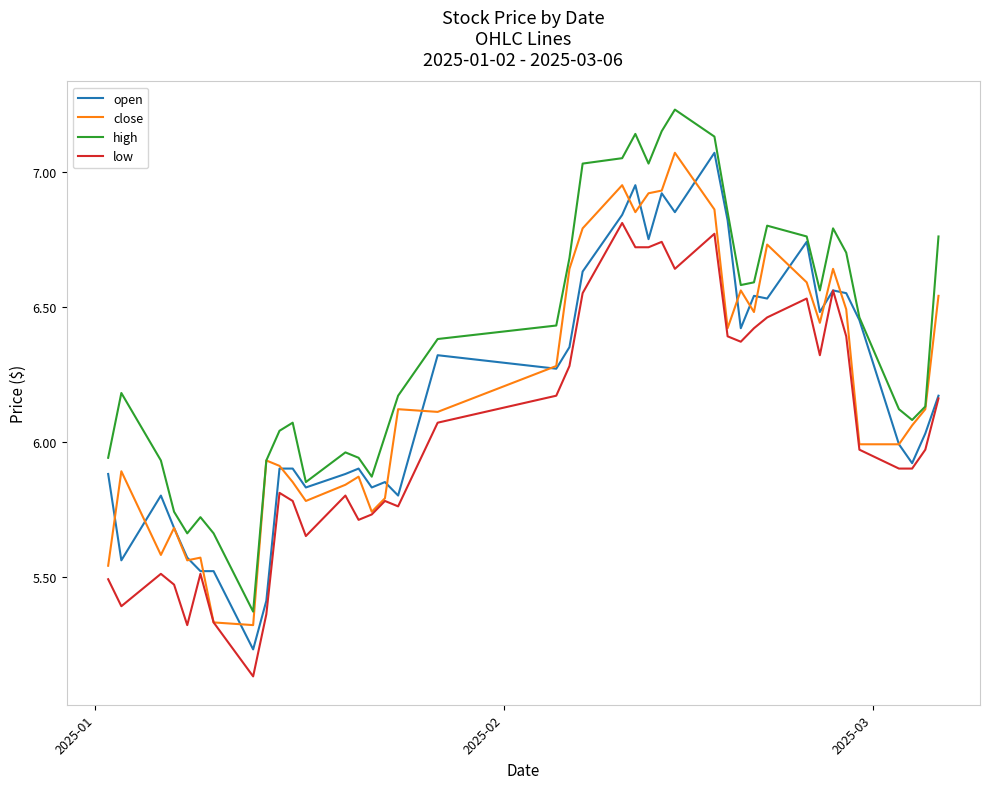

True or false: low and high cross at least once.

False